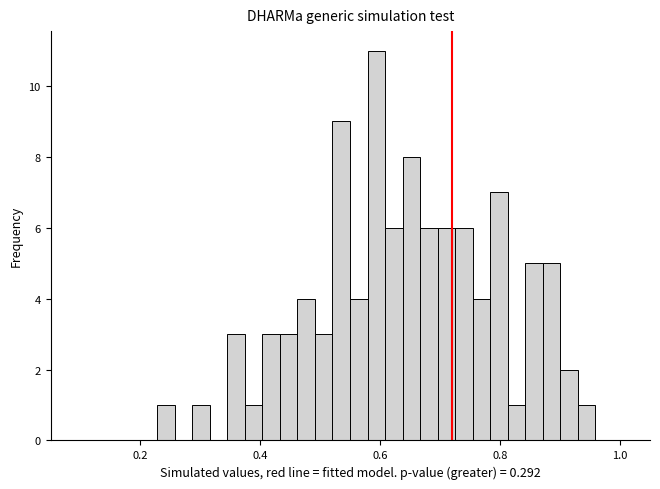

Read against the x-axis, roughly where is the centre of the tallest bar?

0.60